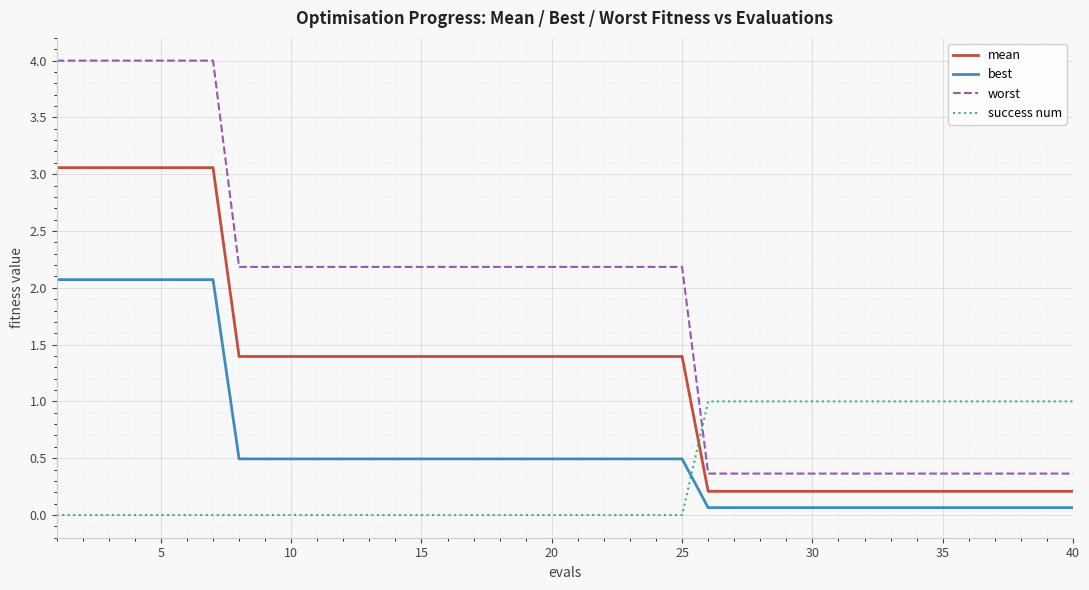

True or false: best and worst cross at least once.

False